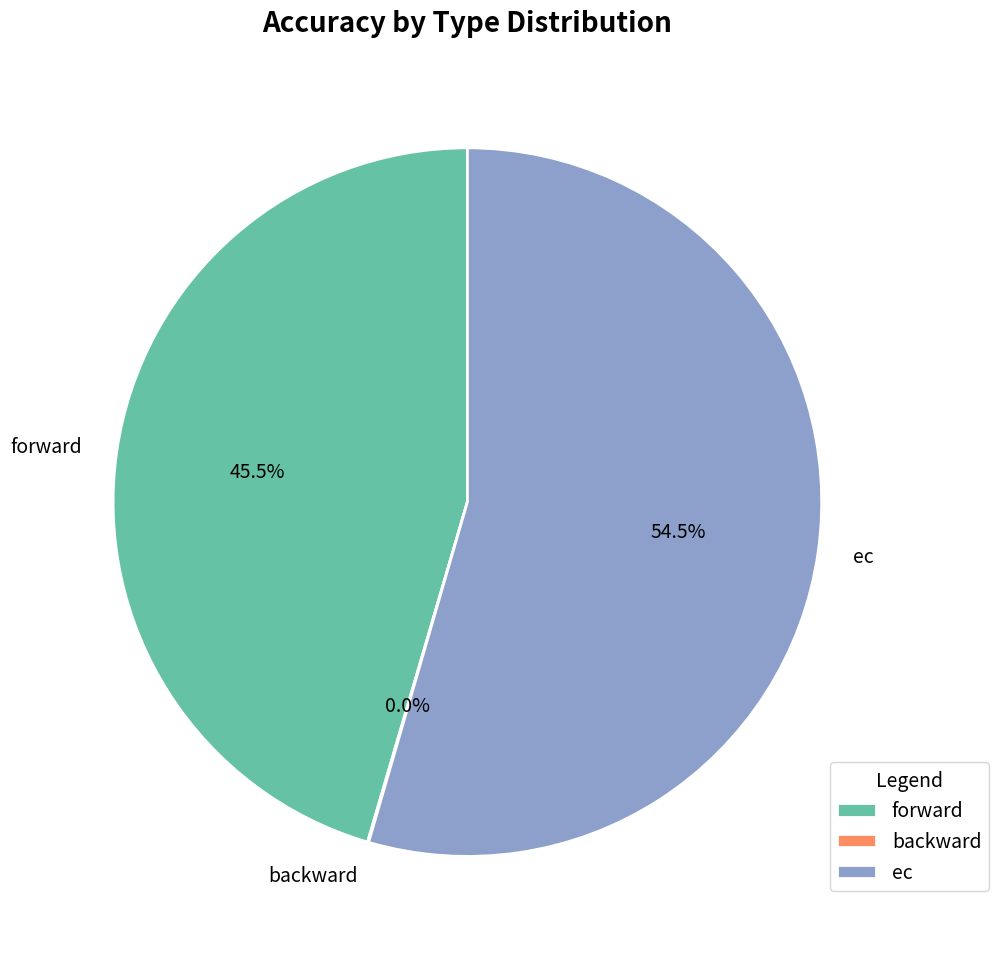

What percentage is NOT represented by forward?

54.5%